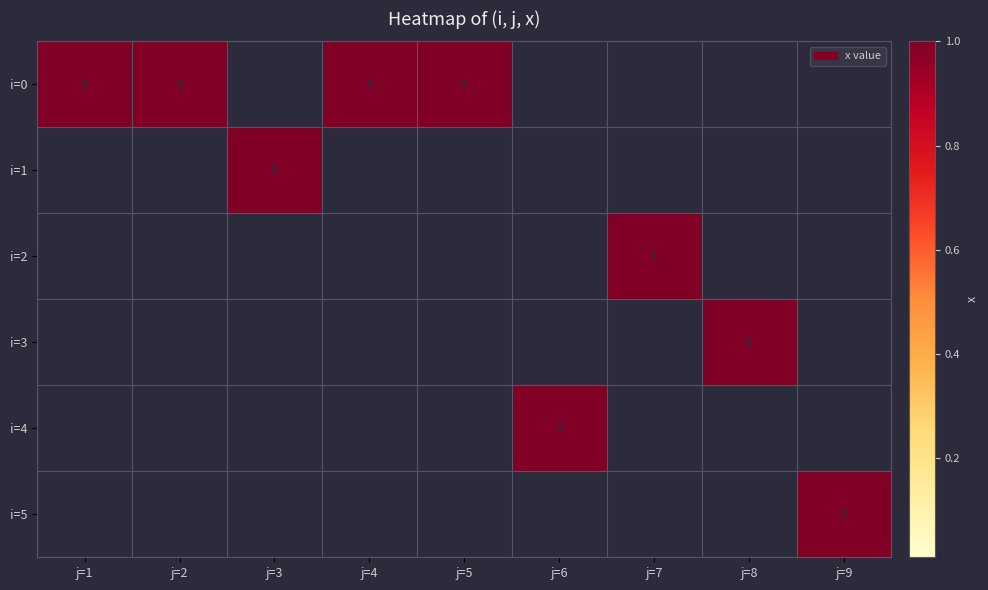

True or false: i=0 has a value of 1 at j=4.

True